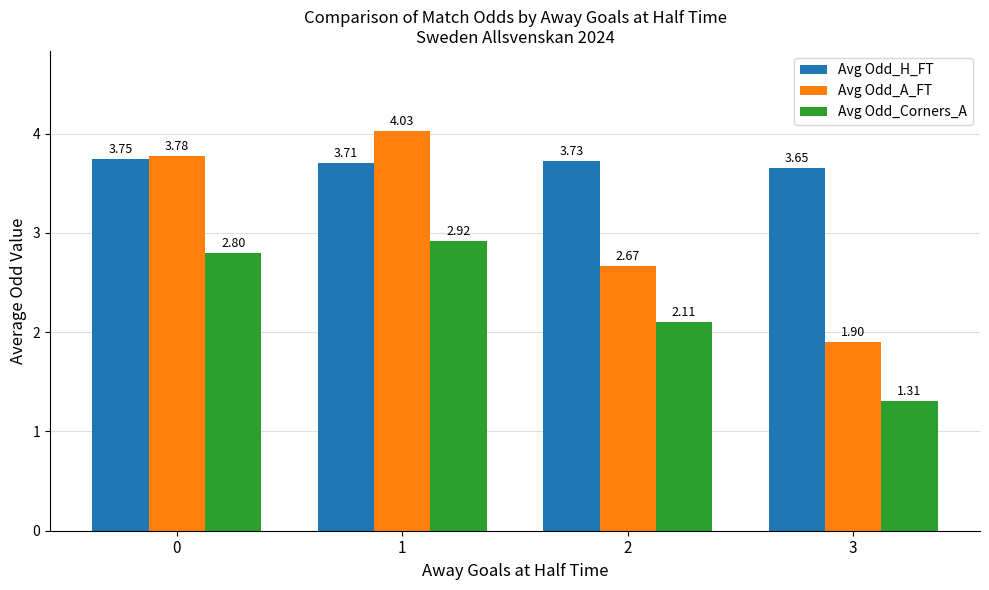

Which series has the widest spread of values?

Avg Odd_A_FT